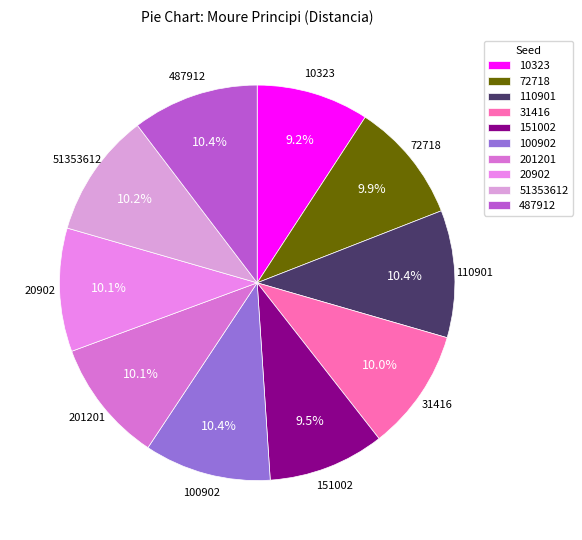

Is there any slice that represents more than half of the pie?

No